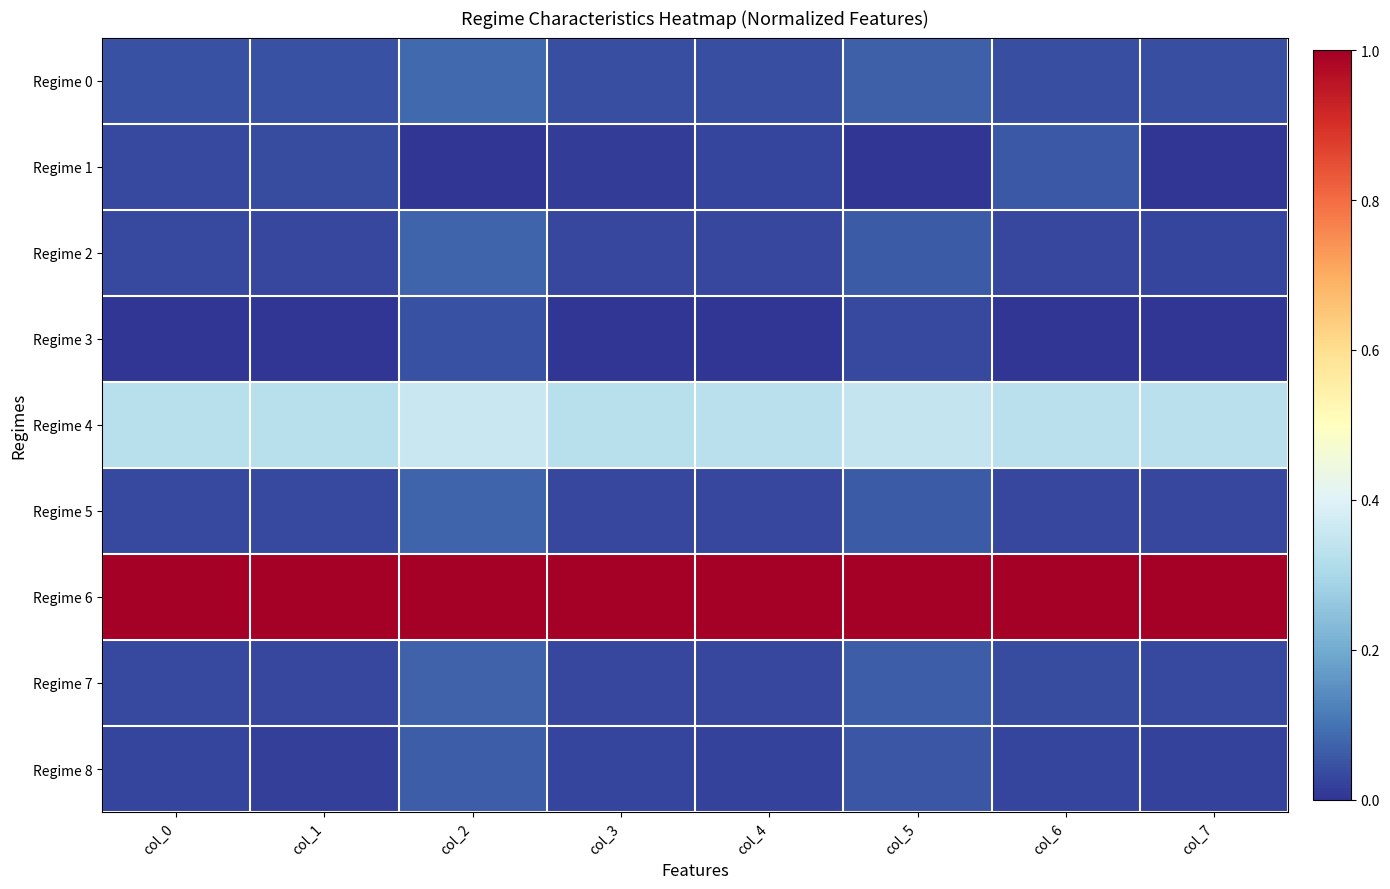

Which category has the lowest value across all series?

col_2